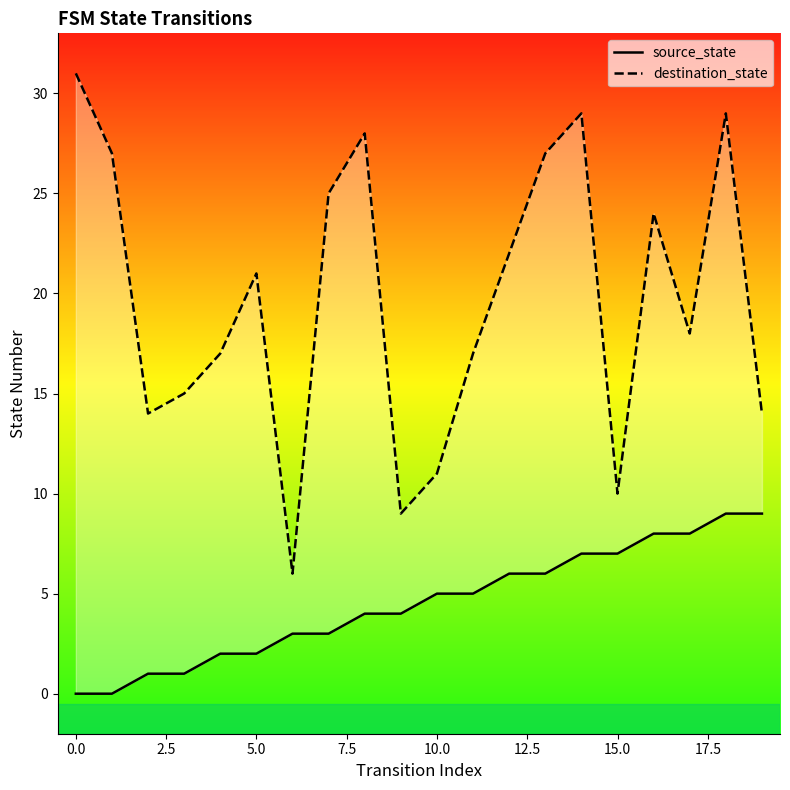

How many series are shown in this chart?

2